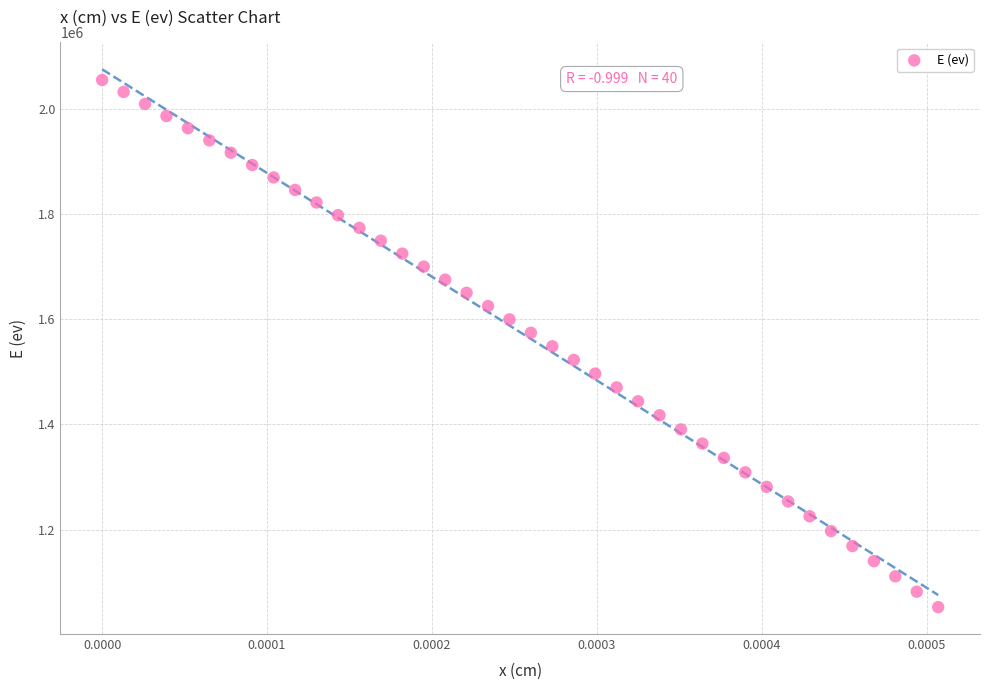

What is the range of Y values (max minus min)?

1002904.4